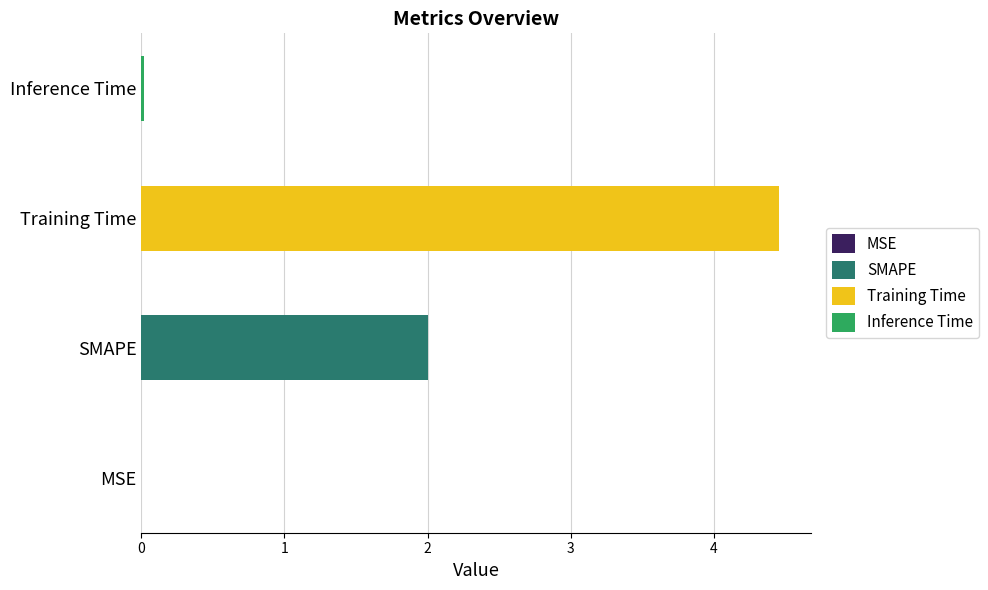

Which label corresponds to the largest value in the chart?

Training Time